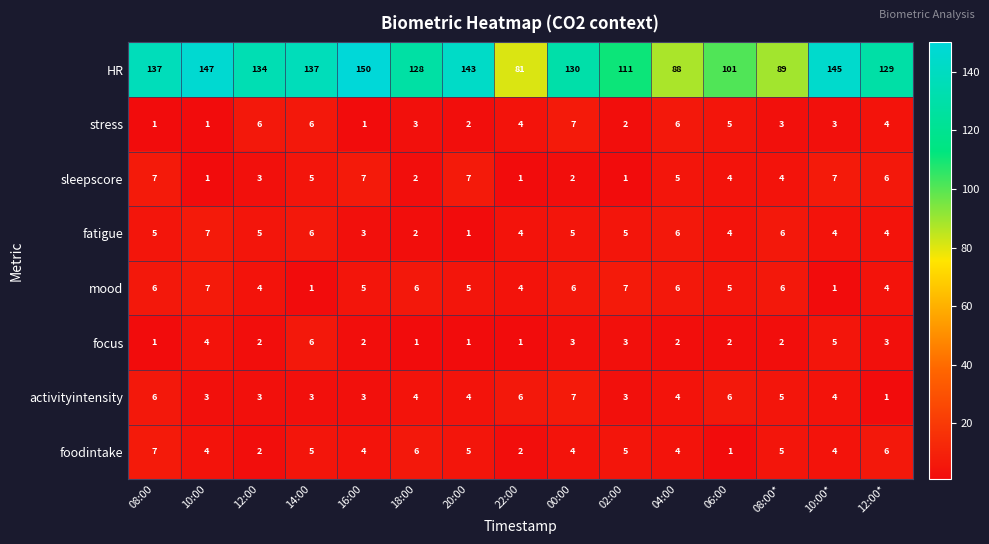

What is the sum of all focus values?

38